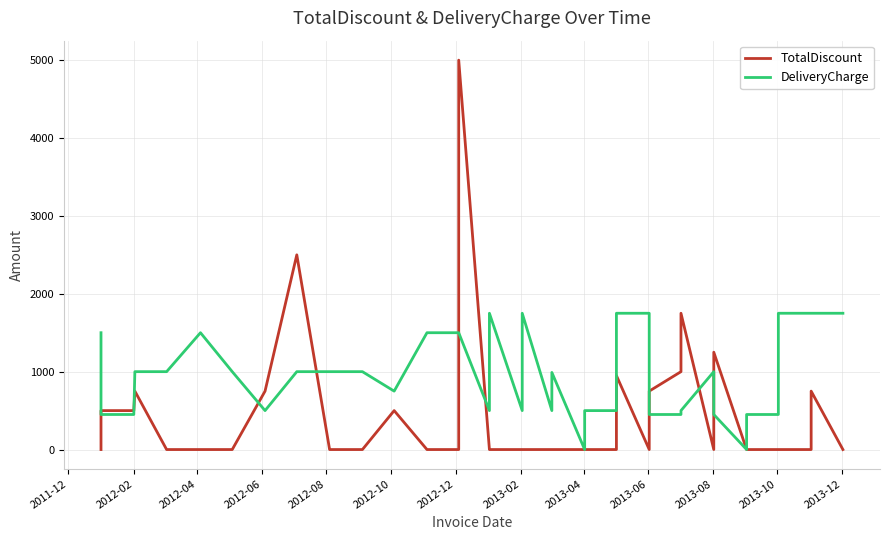

True or false: TotalDiscount and DeliveryCharge intersect in this chart.

True